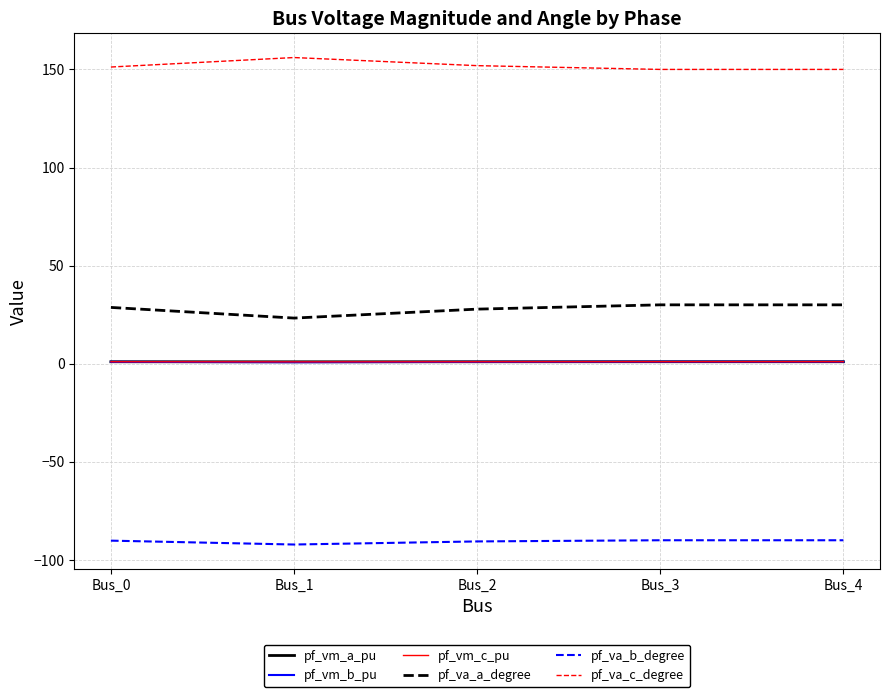

How many categories are shown in the chart?

5